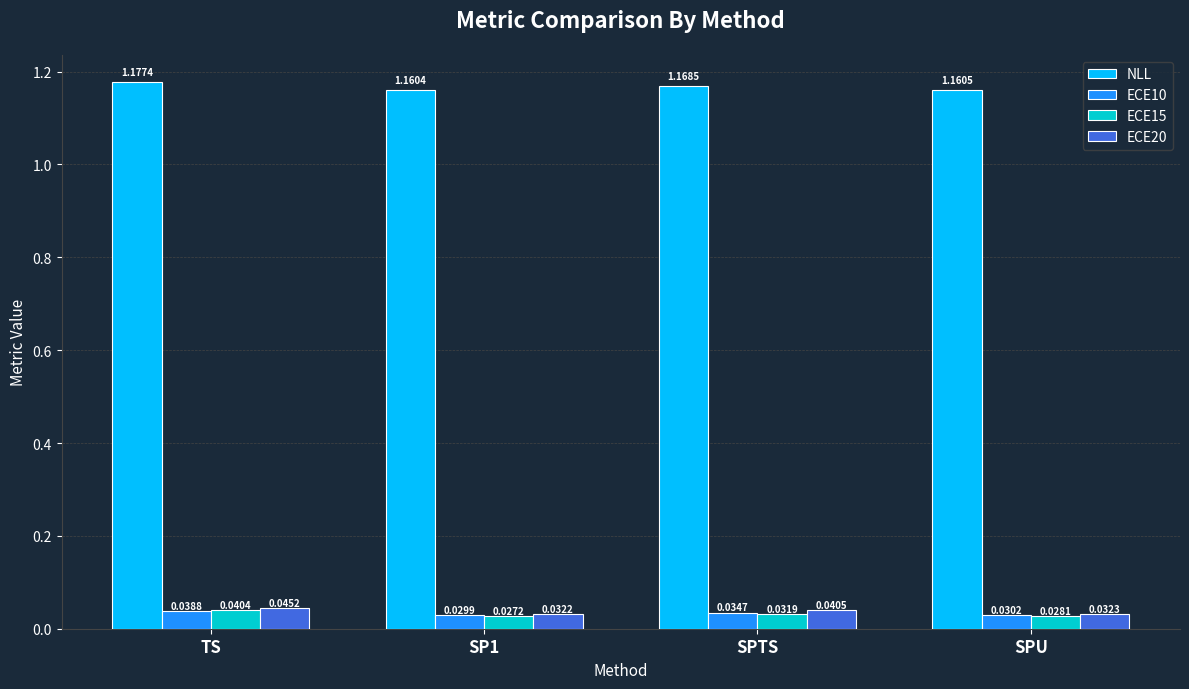

At which label does ECE10 reach its minimum?

SP1